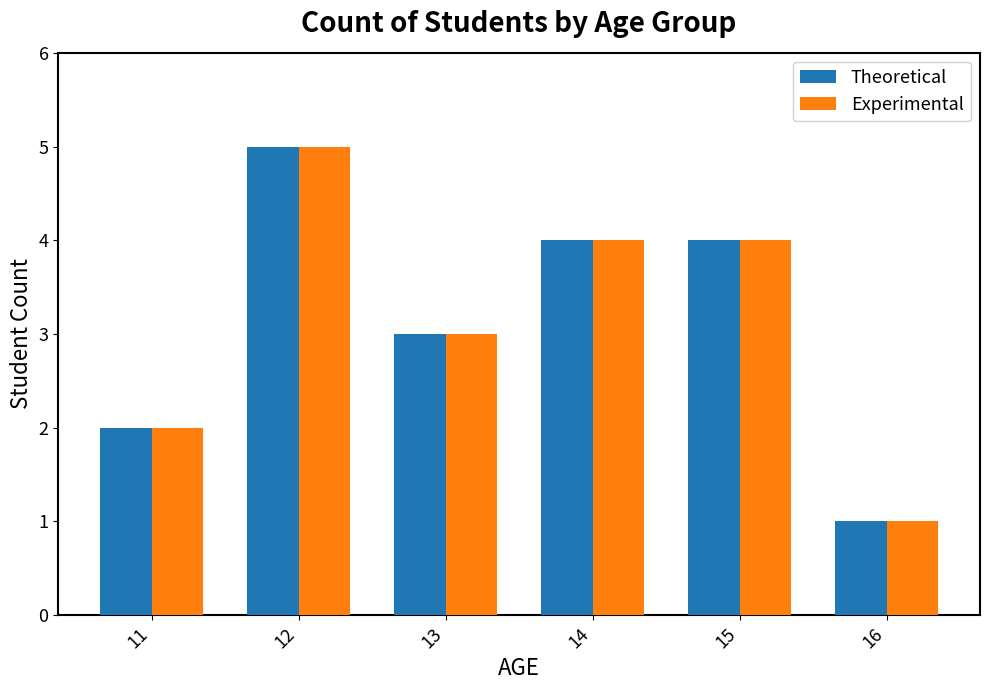

At which category is the sum across all series the highest?

12